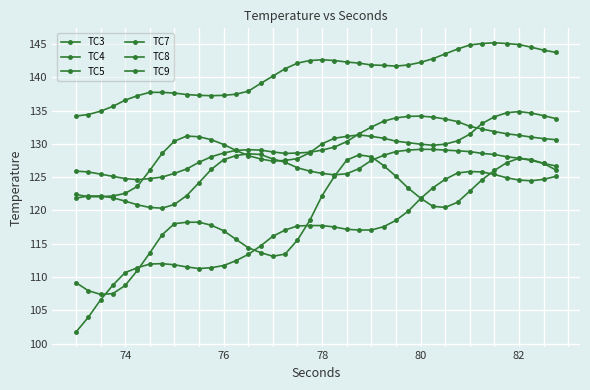

Is this an area chart (filled region under the line)?

No